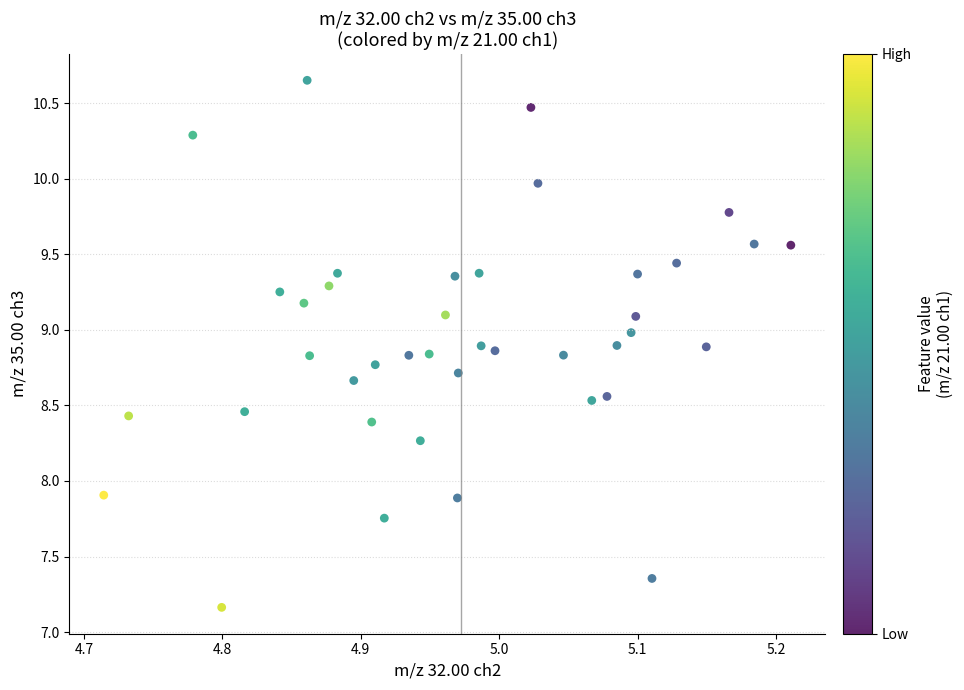

What is the range of X values (max minus min)?

0.5